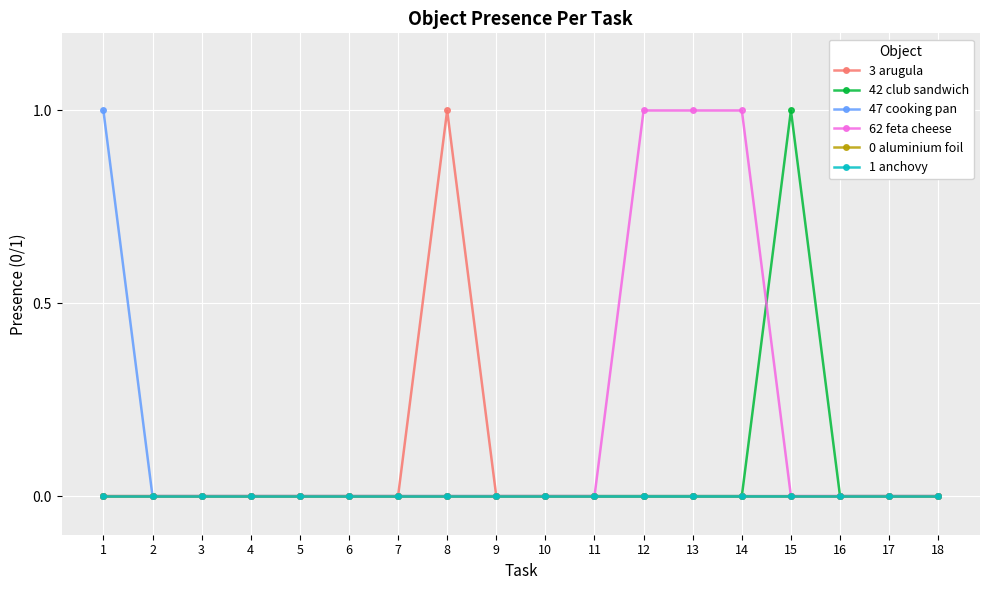

What are all the series names shown in the legend?

3 arugula, 42 club sandwich, 47 cooking pan, 62 feta cheese, 0 aluminium foil, 1 anchovy